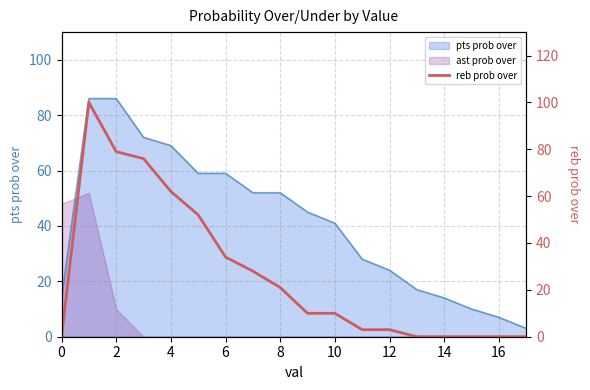

The value at 11 is 3. True or false?

True